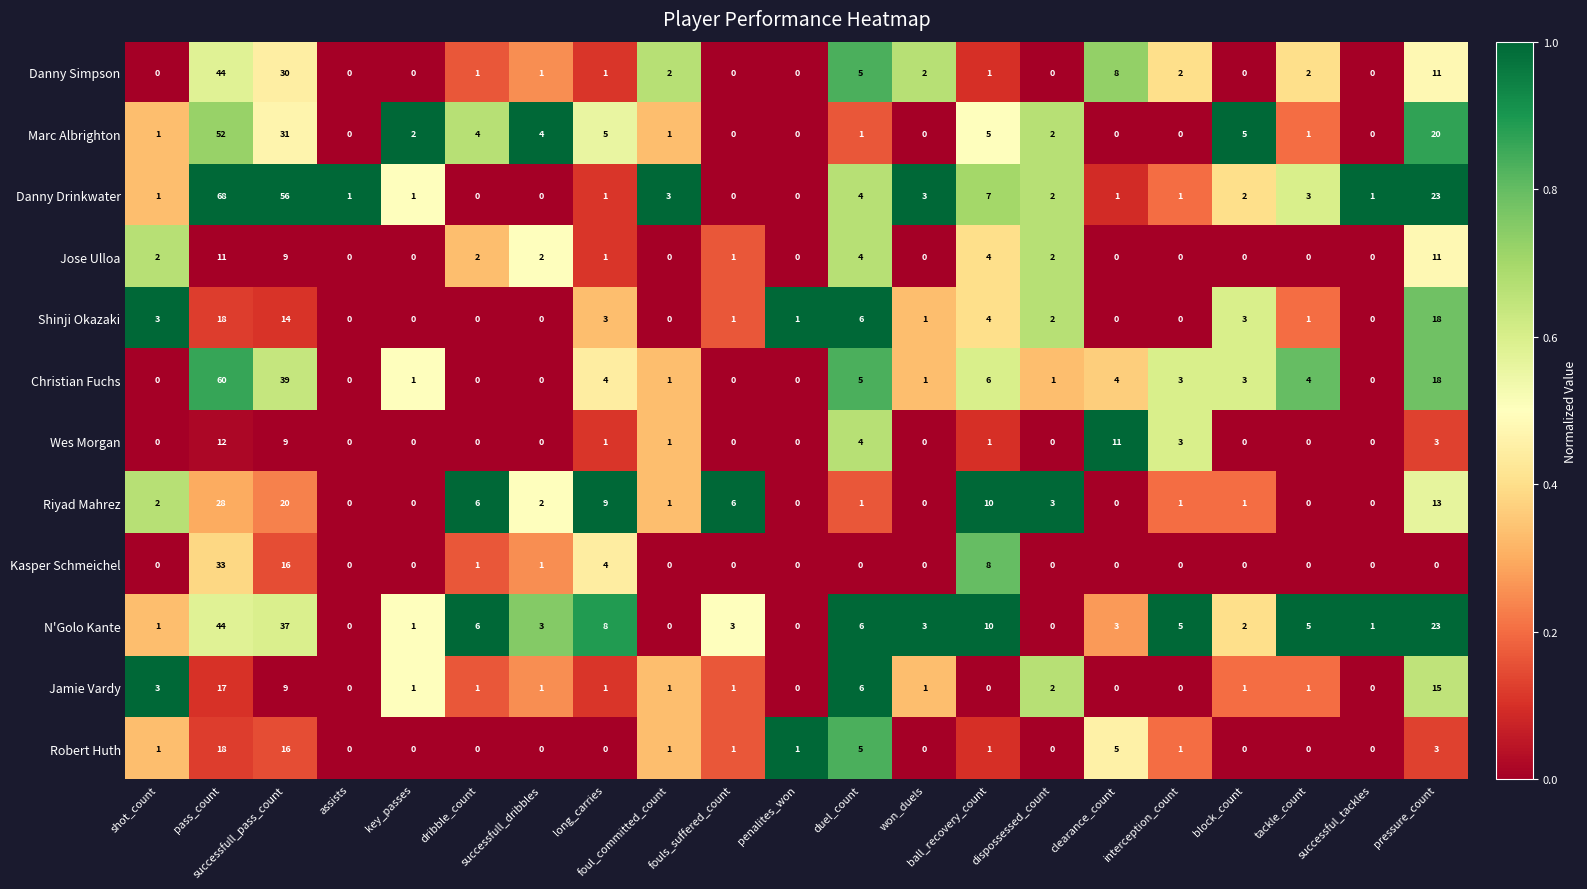

What is the total value across all series at pass_count?

405